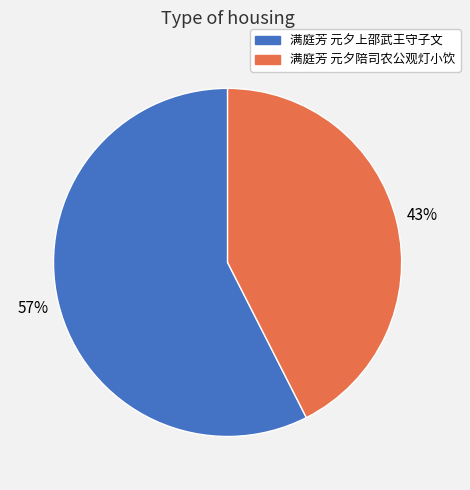

Which slice is the smallest?

满庭芳 元夕陪司农公观灯小饮